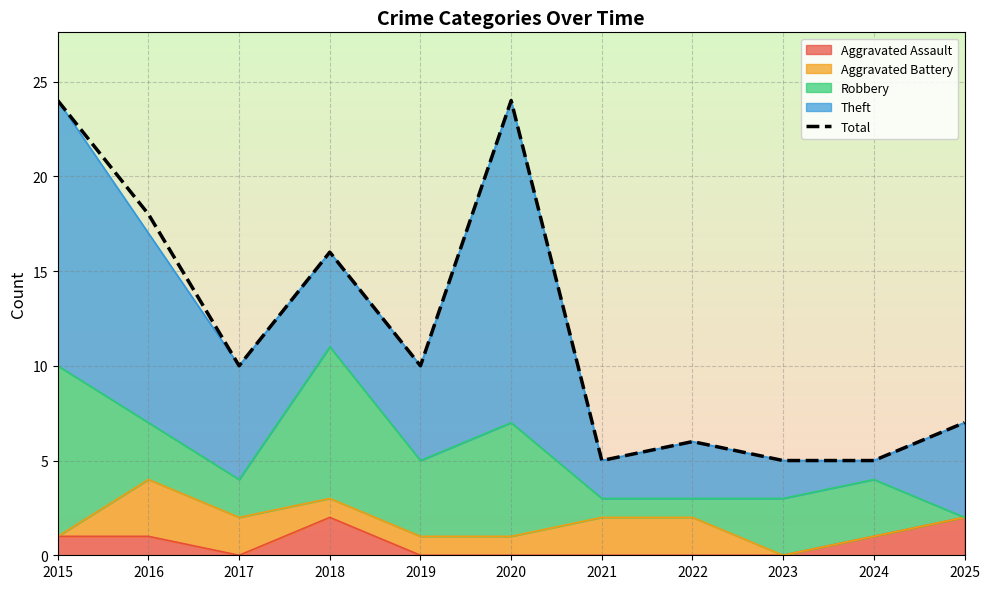

At which category does the chart reach its minimum across all series?

2021